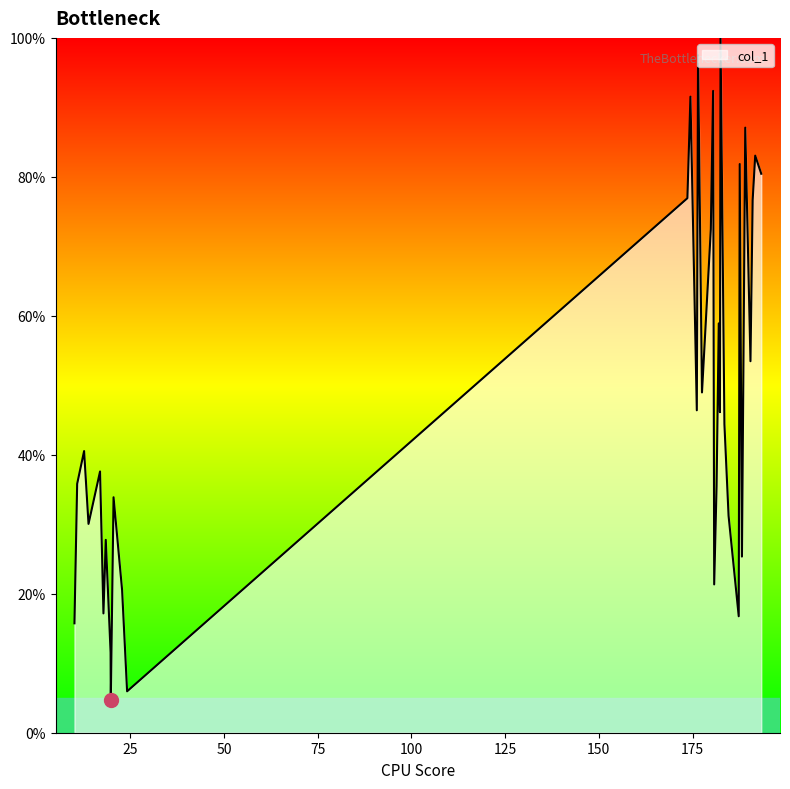

What is the average value?

47.2